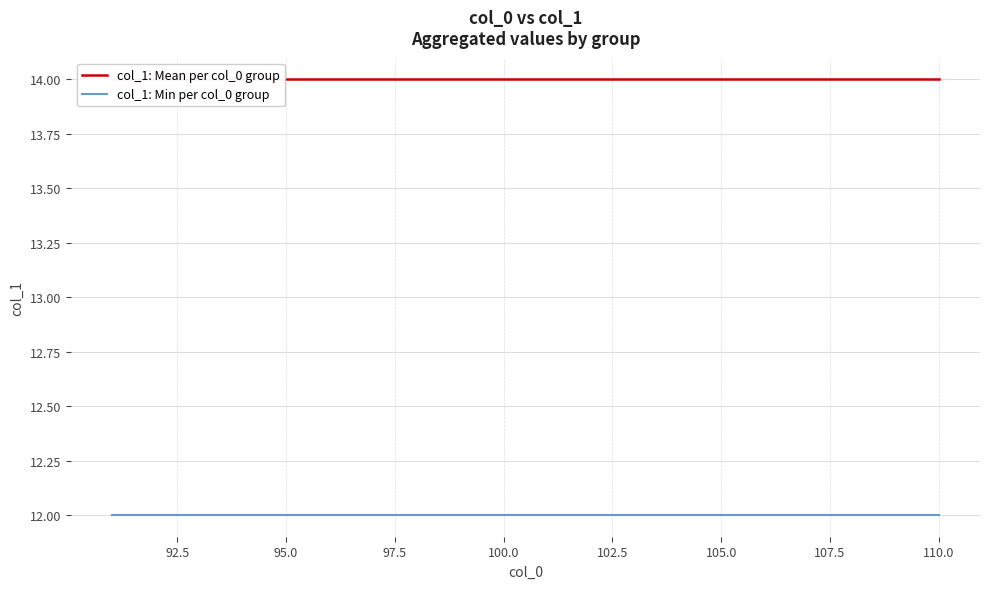

What is the total value across all series at 110.0?

26